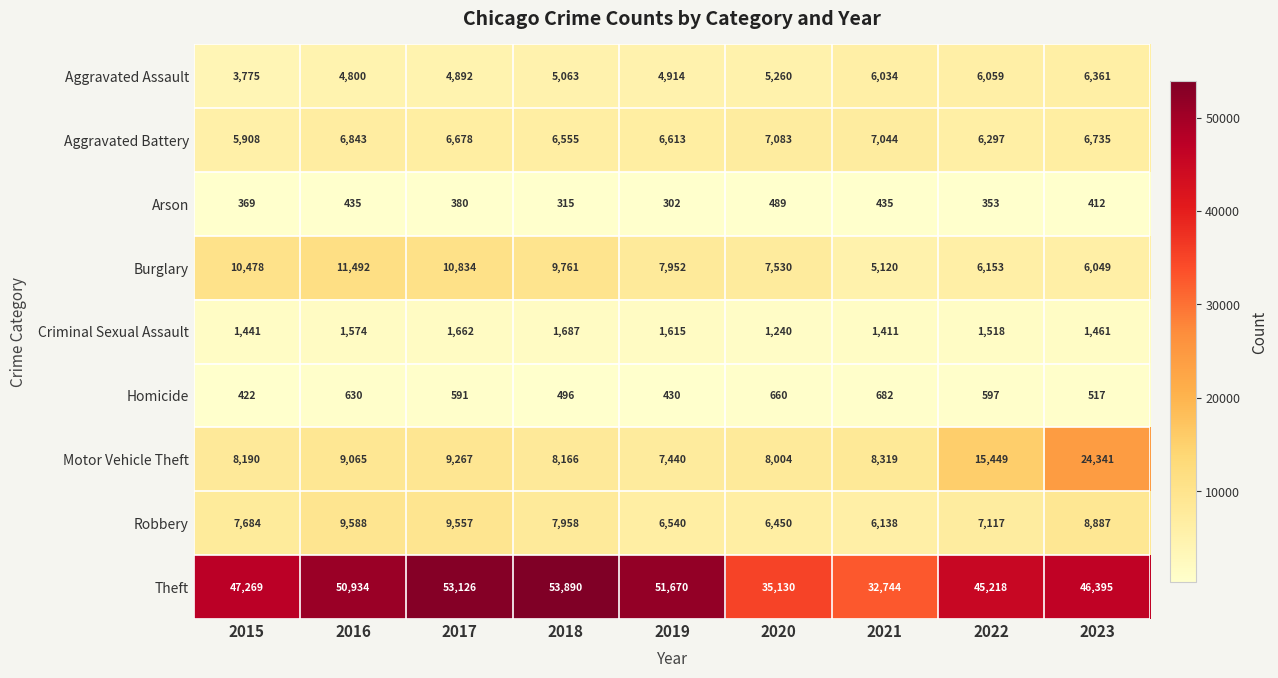

What is the minimum value shown in the chart?

302